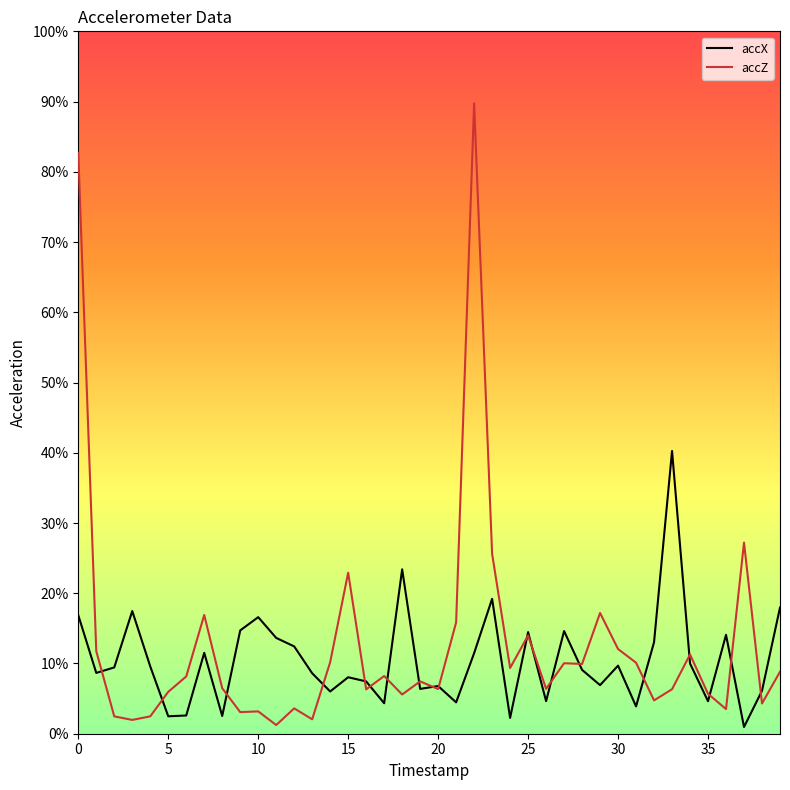

Is this an area chart (filled region under the line)?

No